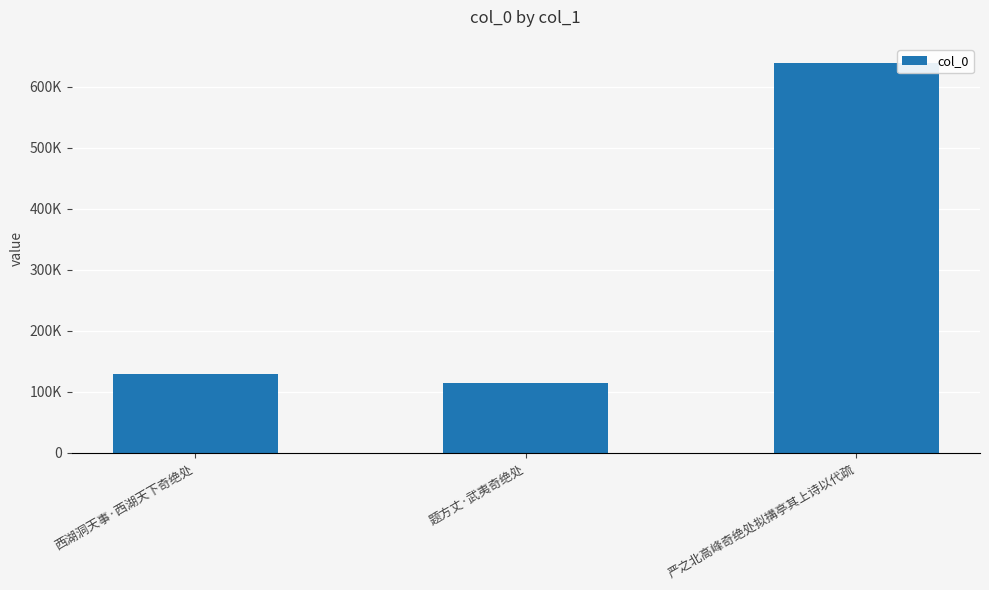

Are the bars horizontal?

No